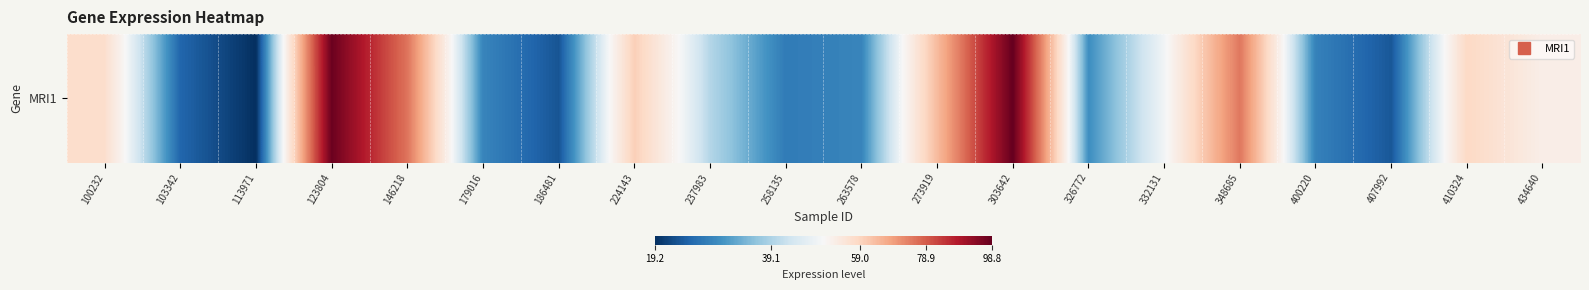

List the labels in order of value, smallest first.

113971, 186481, 407992, 103342, 258135, 400220, 179016, 263578, 326772, 237983, 332131, 434640, 100232, 410324, 224143, 273919, 348685, 146218, 123804, 303642